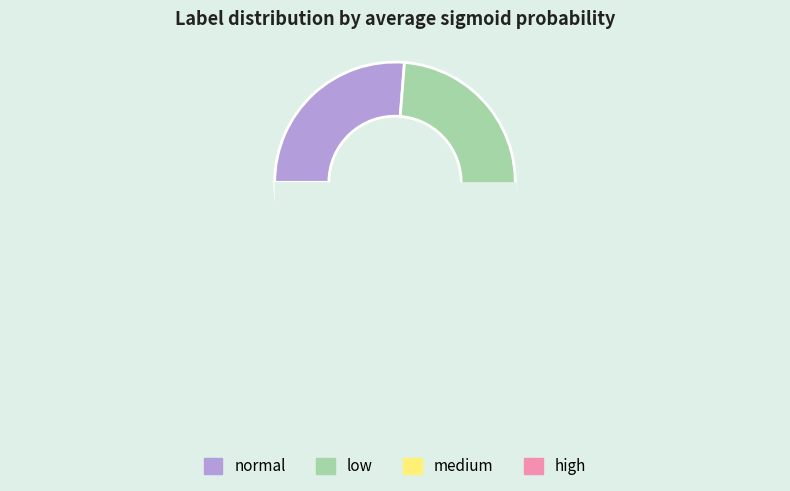

Combined, do normal and medium account for over 50%?

Yes